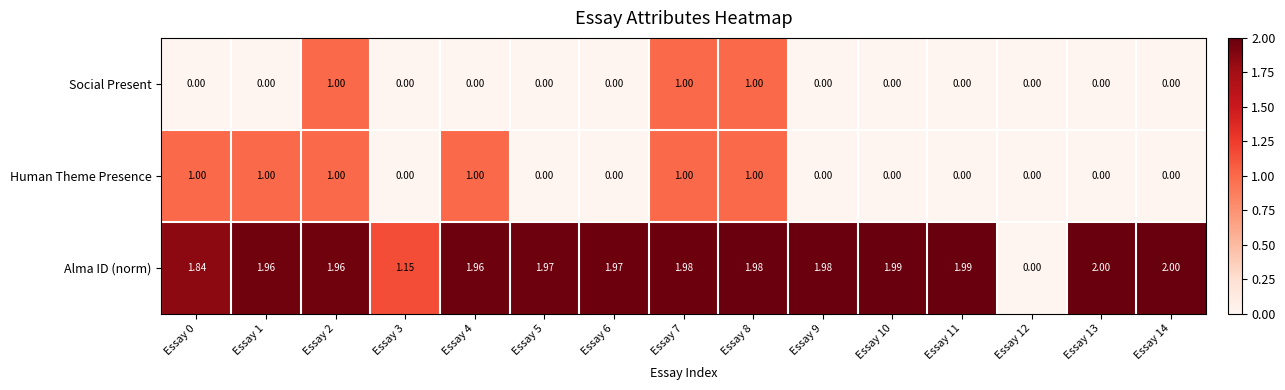

Which series changed the most between Essay 4 and Essay 14?

Human Theme Presence